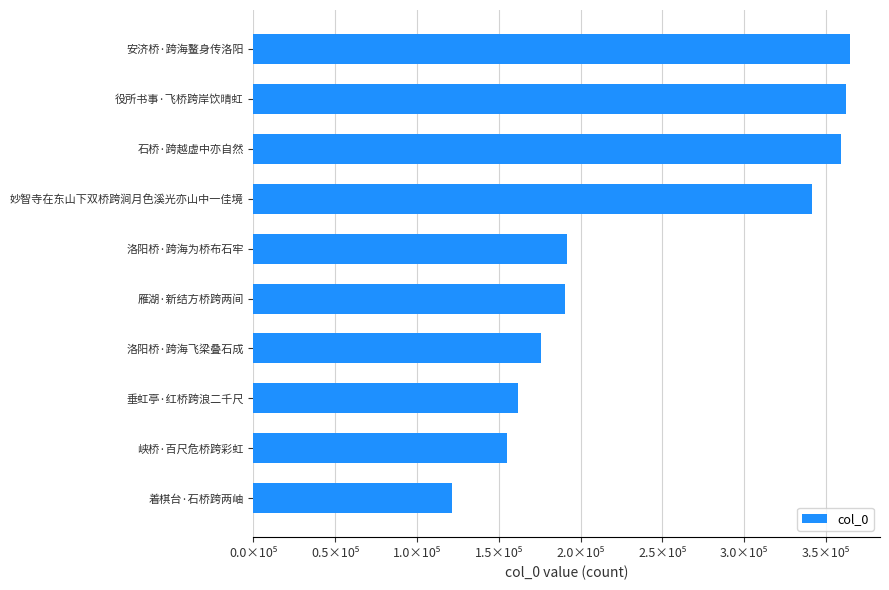

What is the greatest value displayed?

364773